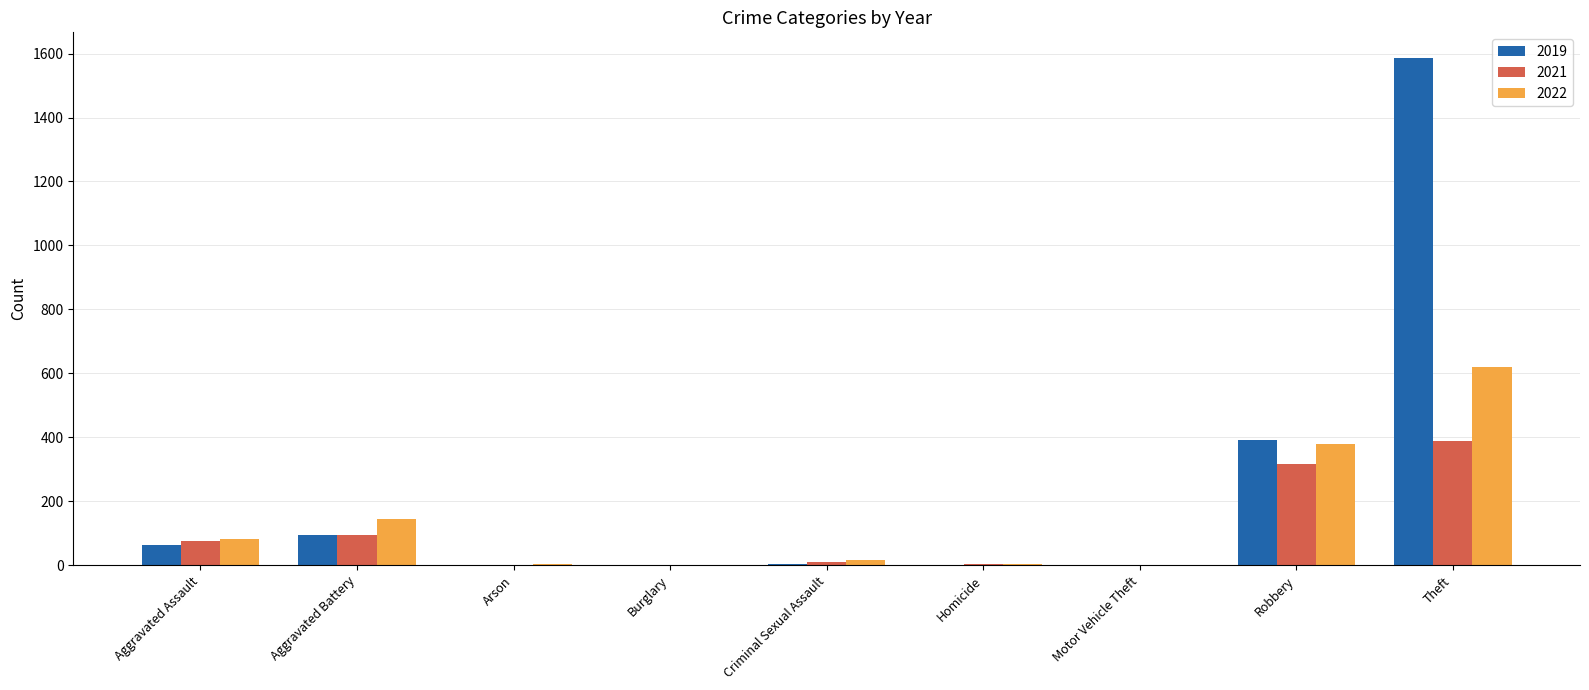

At which category is the sum across all series the highest?

Theft